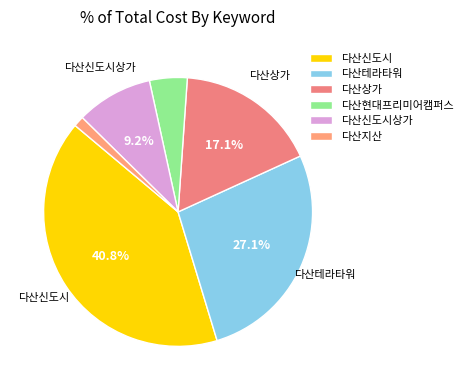

Between 다산신도시 and 다산테라타워, which is larger?

다산신도시